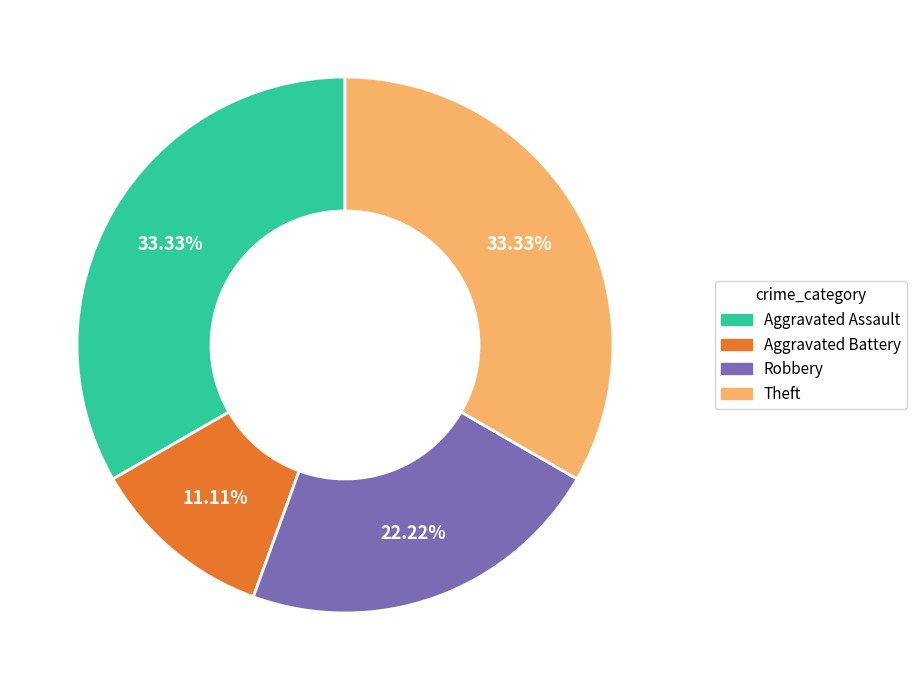

Does any single category account for the majority?

No